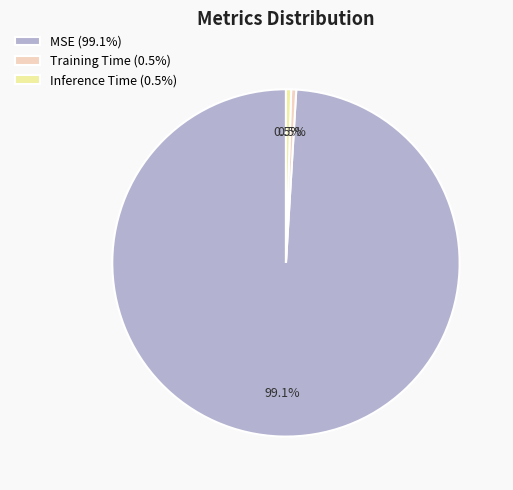

What percentage is NOT represented by Inference Time (0.5%)?

99.5%